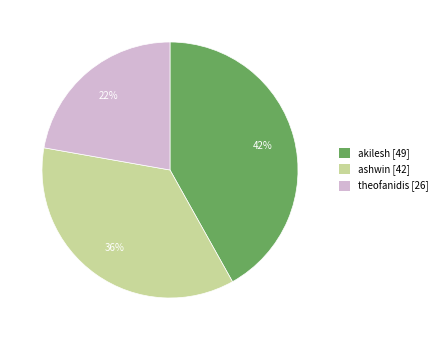

Between theofanidis and akilesh, which is larger?

akilesh